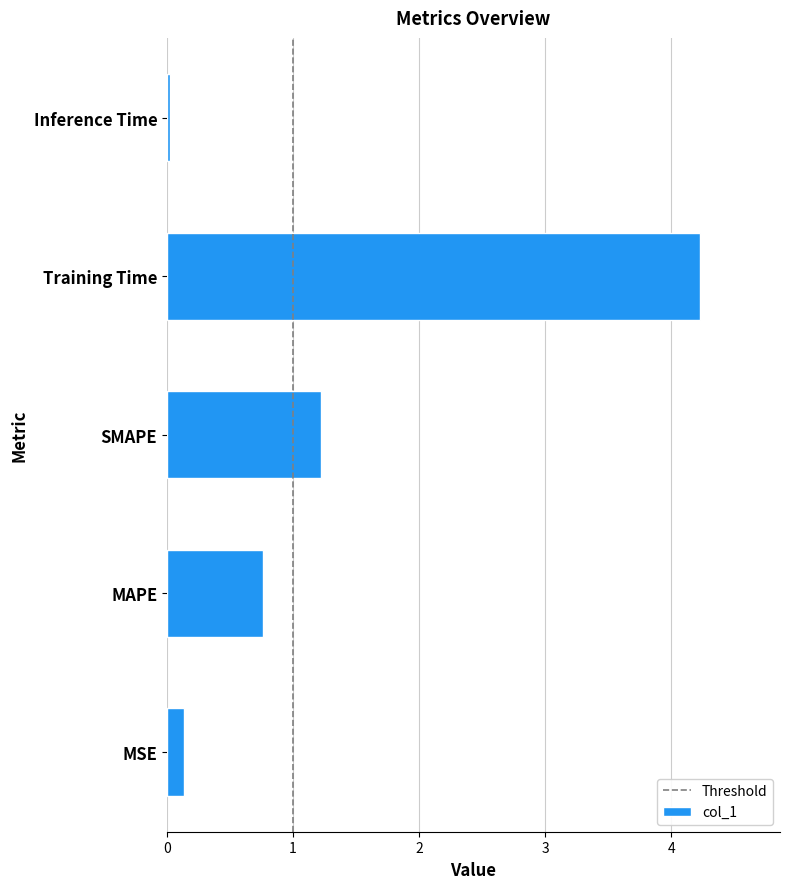

What is the sum of the values at Inference Time and MSE?

0.2